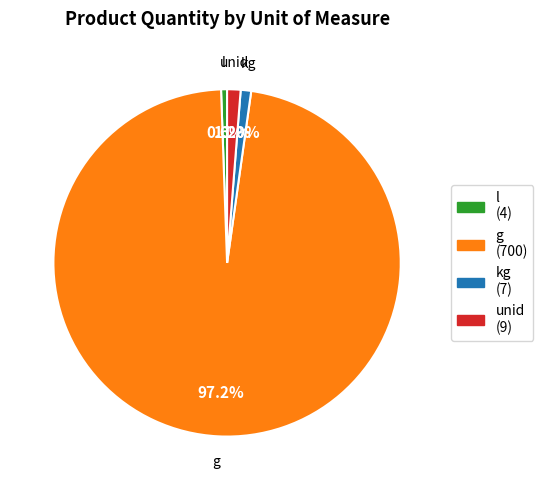

What percentage is NOT represented by unid?

98.7%